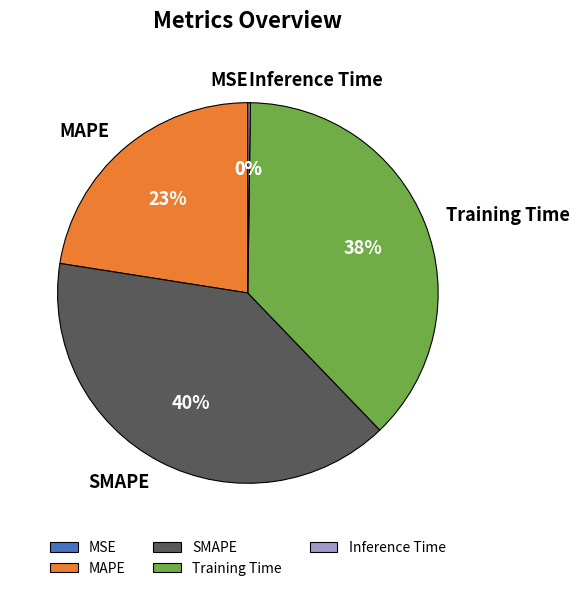

To the nearest percent, what is the average slice percentage?

20%